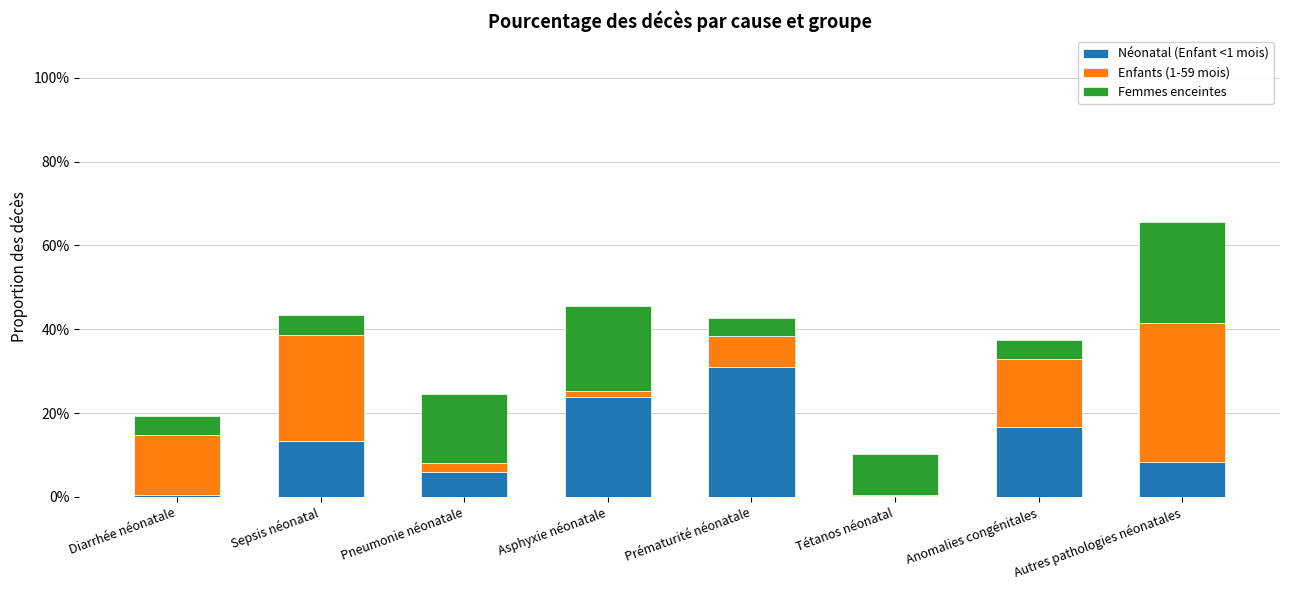

Are the bars horizontal?

No